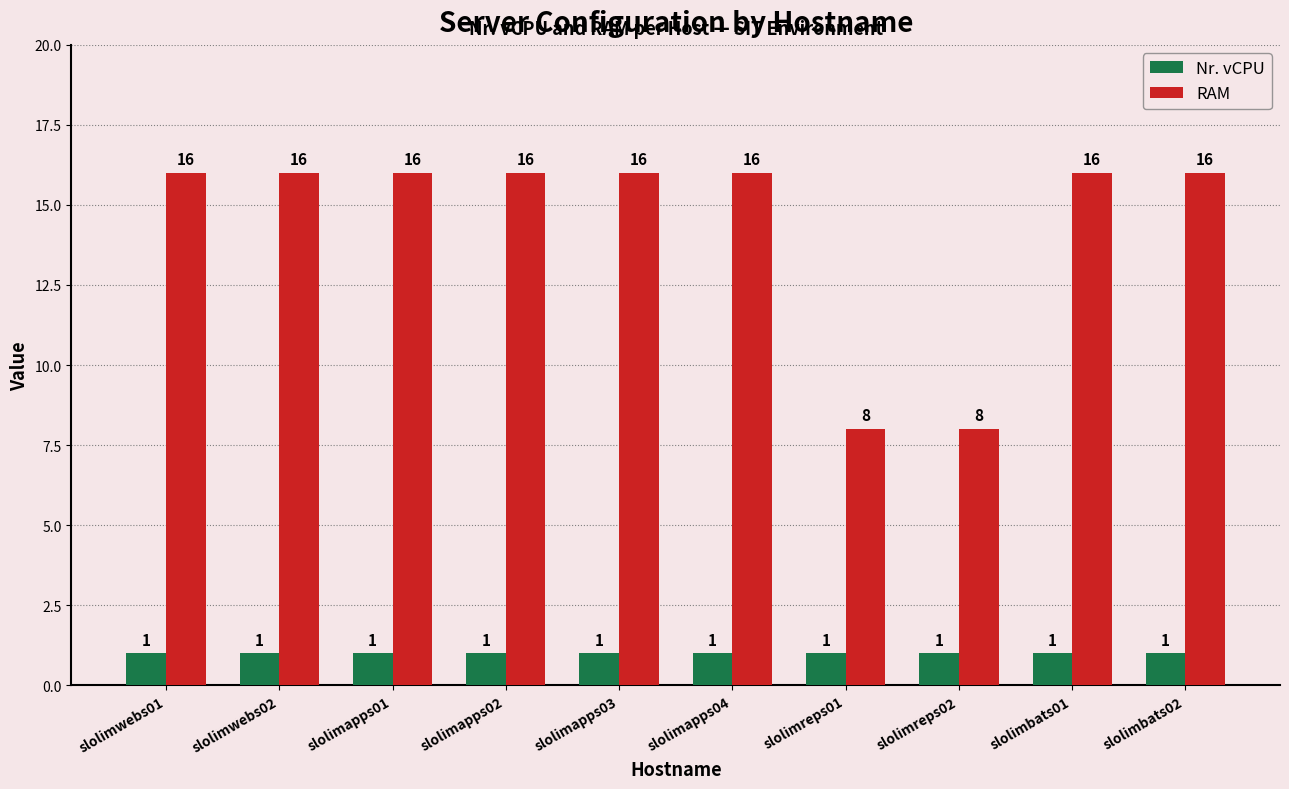

At how many categories does at least one series exceed 4?

10